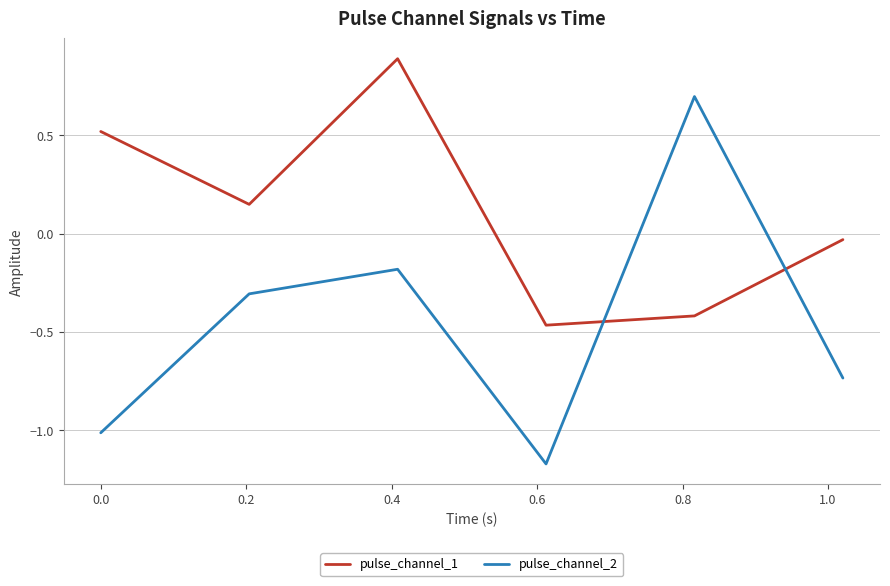

What is the difference between the maximum and minimum values in the pulse_channel_1 series?

1.4